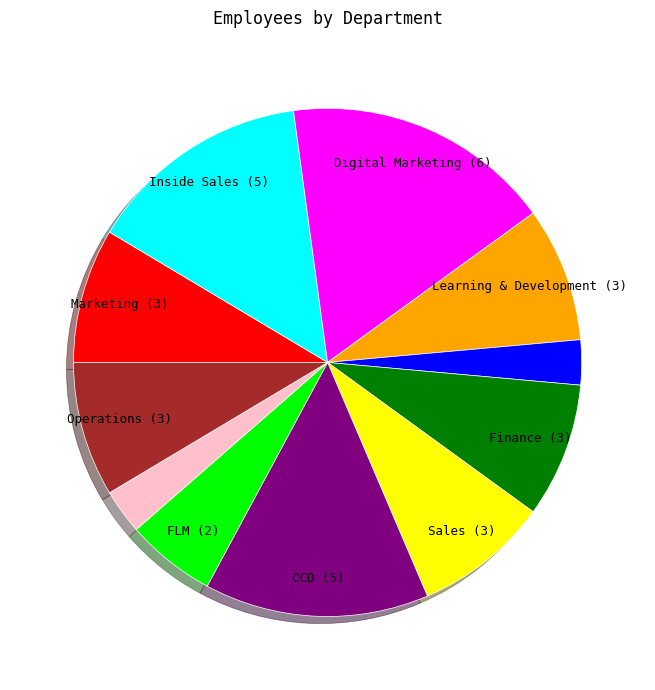

Is there a majority slice in this chart?

No